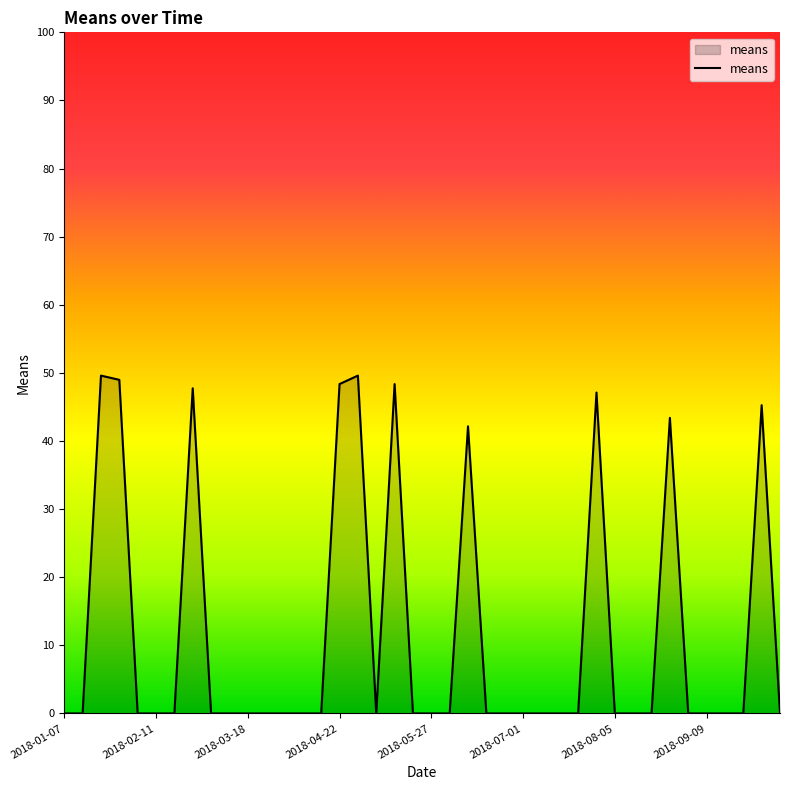

Reading left to right, list all the values displayed in this chart.

0.0	0.0	49.6	49.0	0.0	0.0	0.0	47.7	0.0	0.0	0.0	0.0	0.0	0.0	0.0	48.4	49.6	0.0	48.4	0.0	0.0	0.0	42.2	0.0	0.0	0.0	0.0	0.0	0.0	47.1	0.0	0.0	0.0	43.4	0.0	0.0	0.0	0.0	45.3	0.0